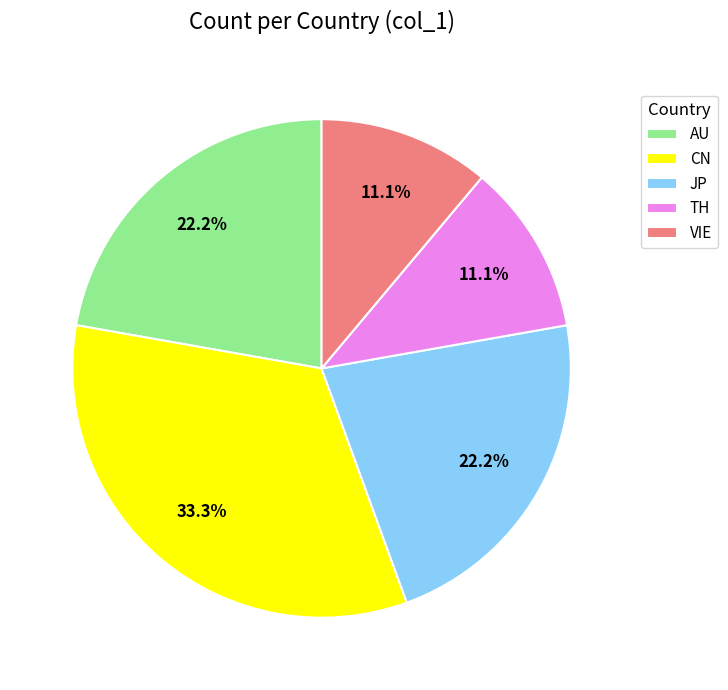

What is the ratio of the value at CN to the value at VIE?

3.0